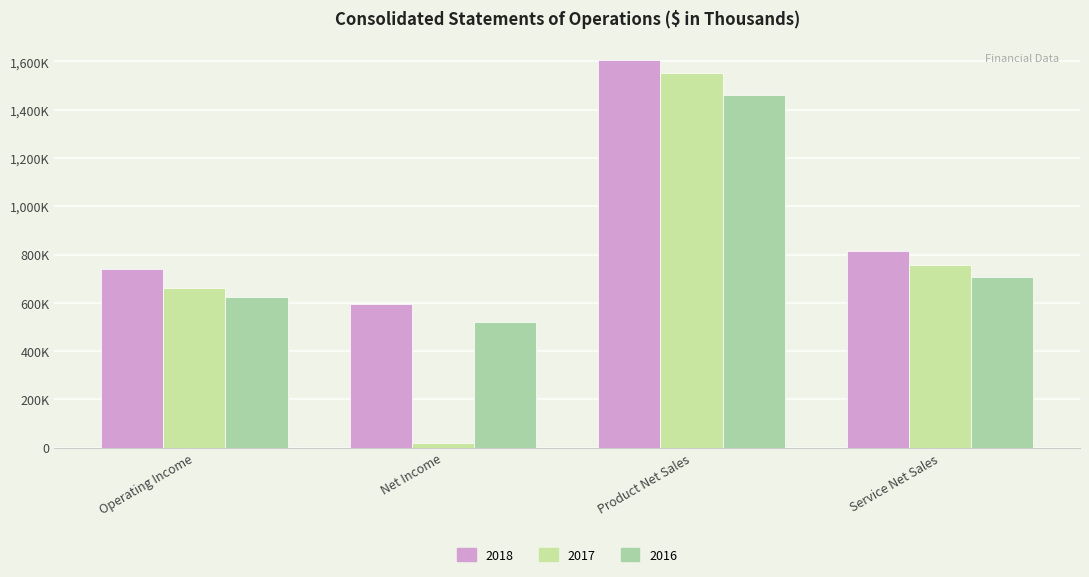

What is the label of the 3rd bar from the left?

Product Net Sales